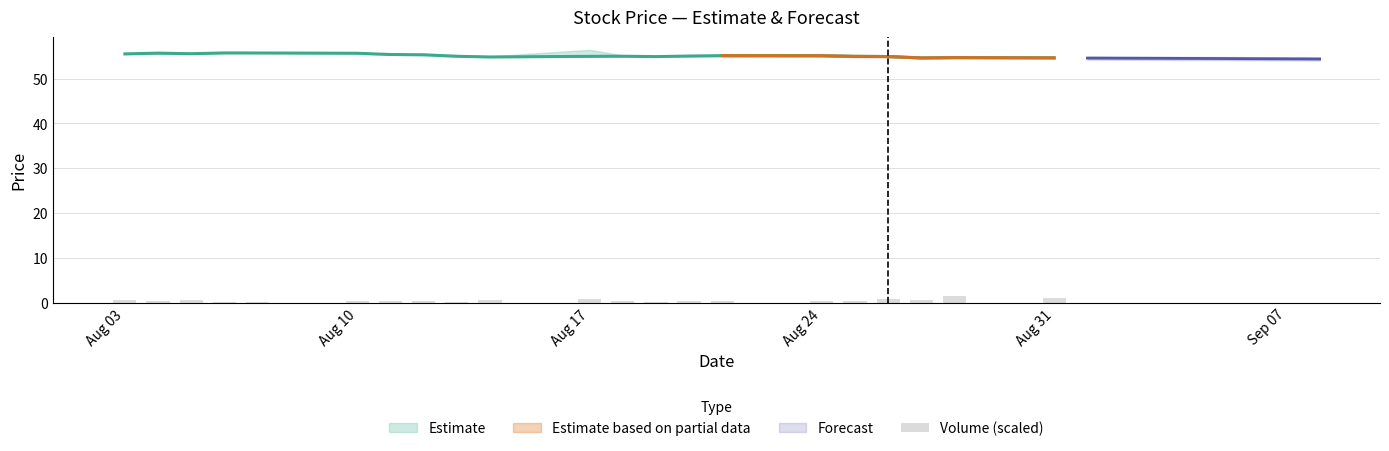

Which label corresponds to the smallest value in the chart?

Aug 24